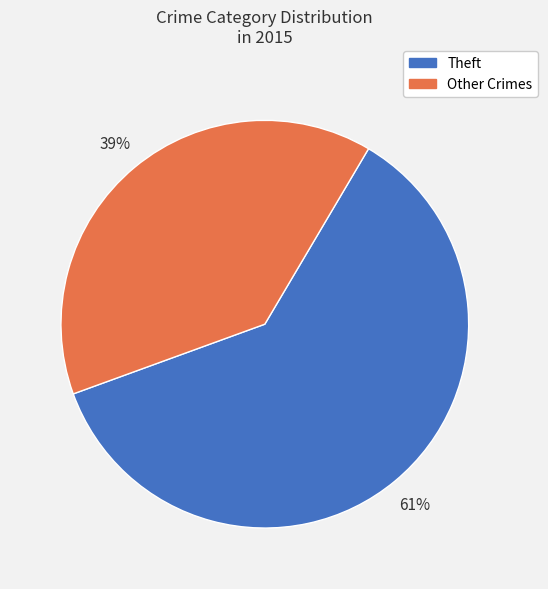

Is there any slice that represents more than half of the pie?

Yes